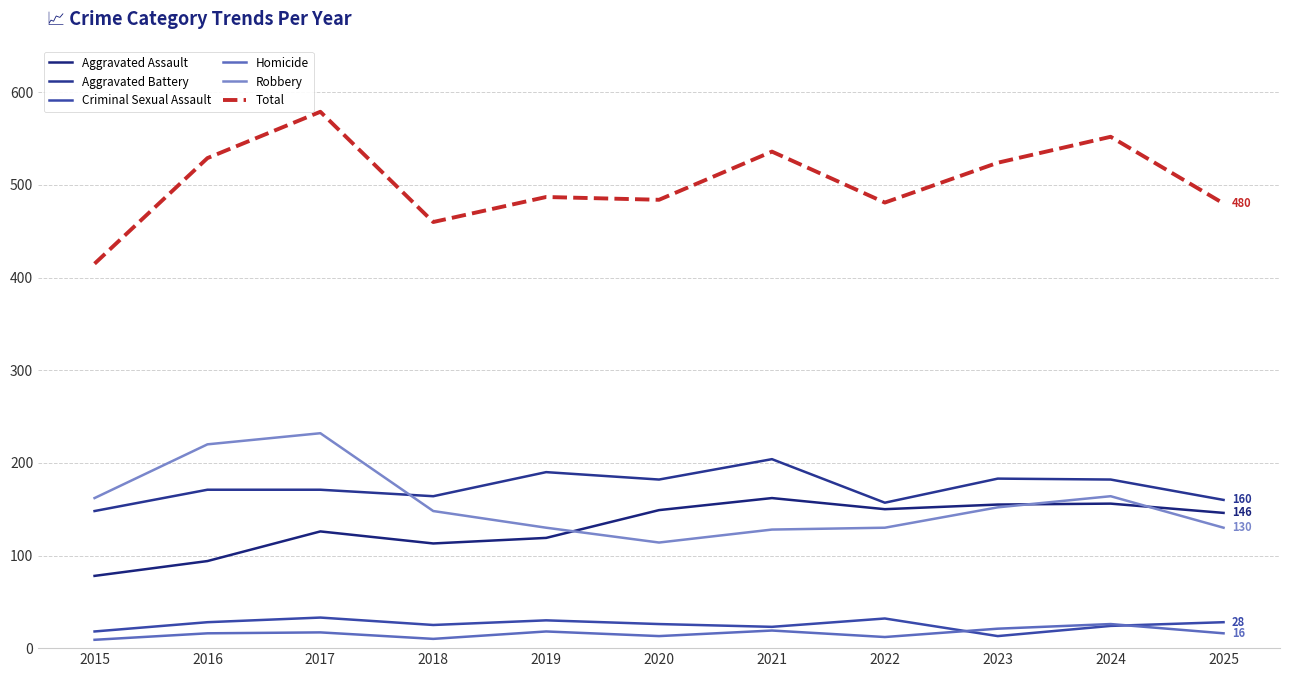

At how many categories does at least one series exceed 456?

10